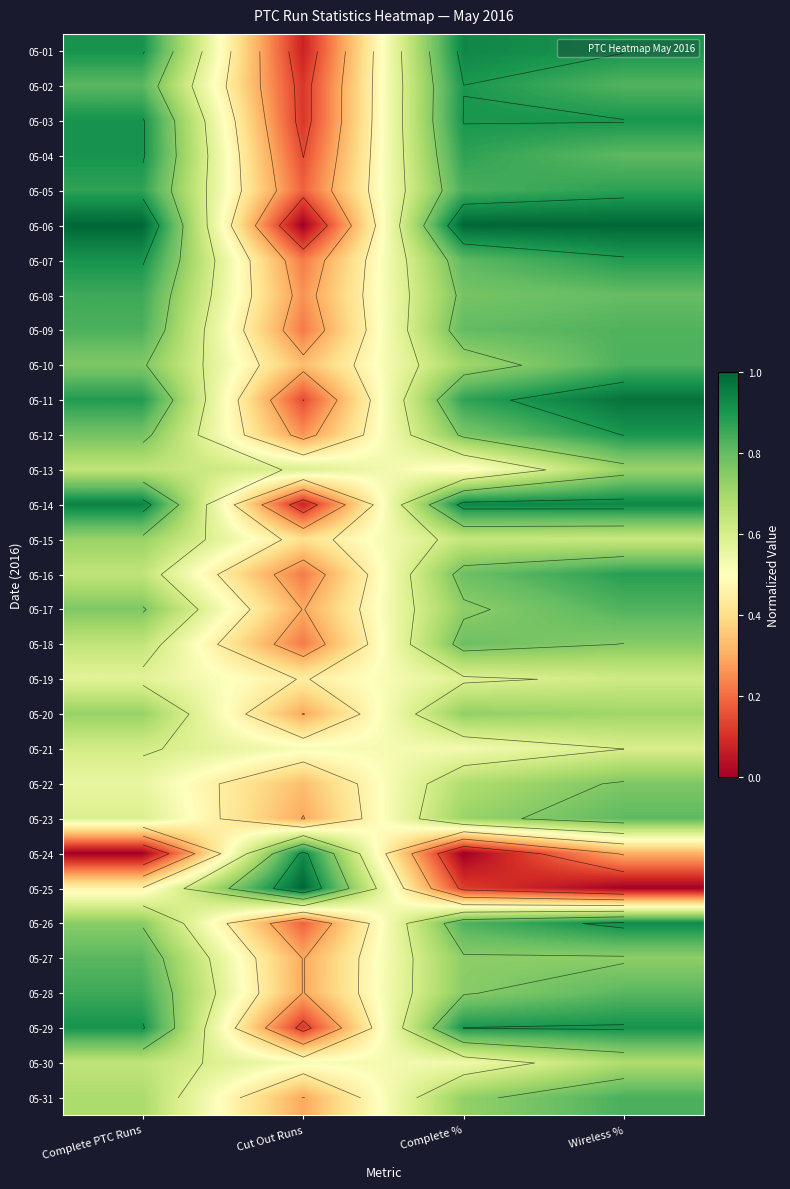

How many series are shown in this chart?

31